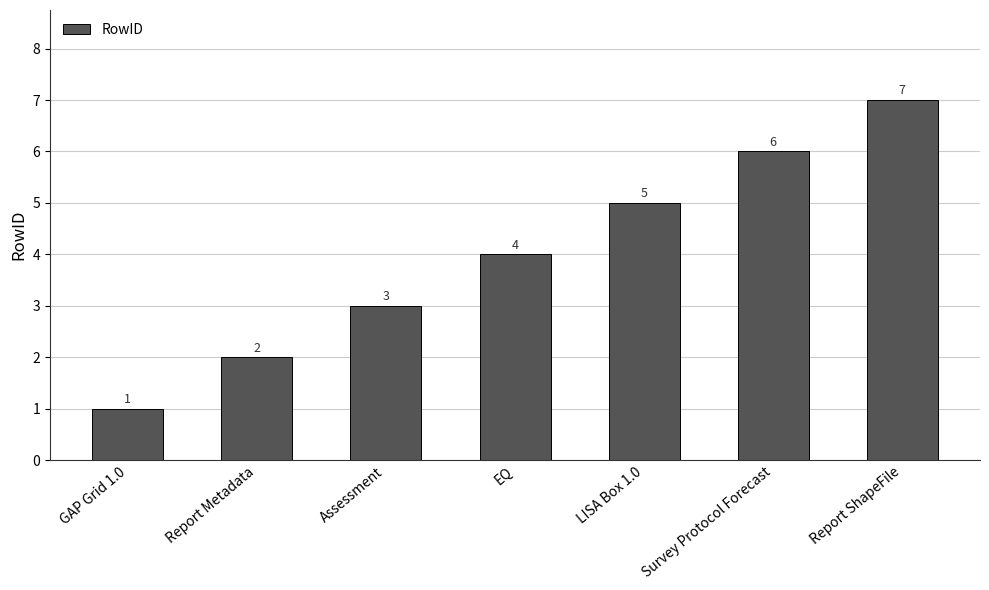

Does the chart contain any negative values?

No